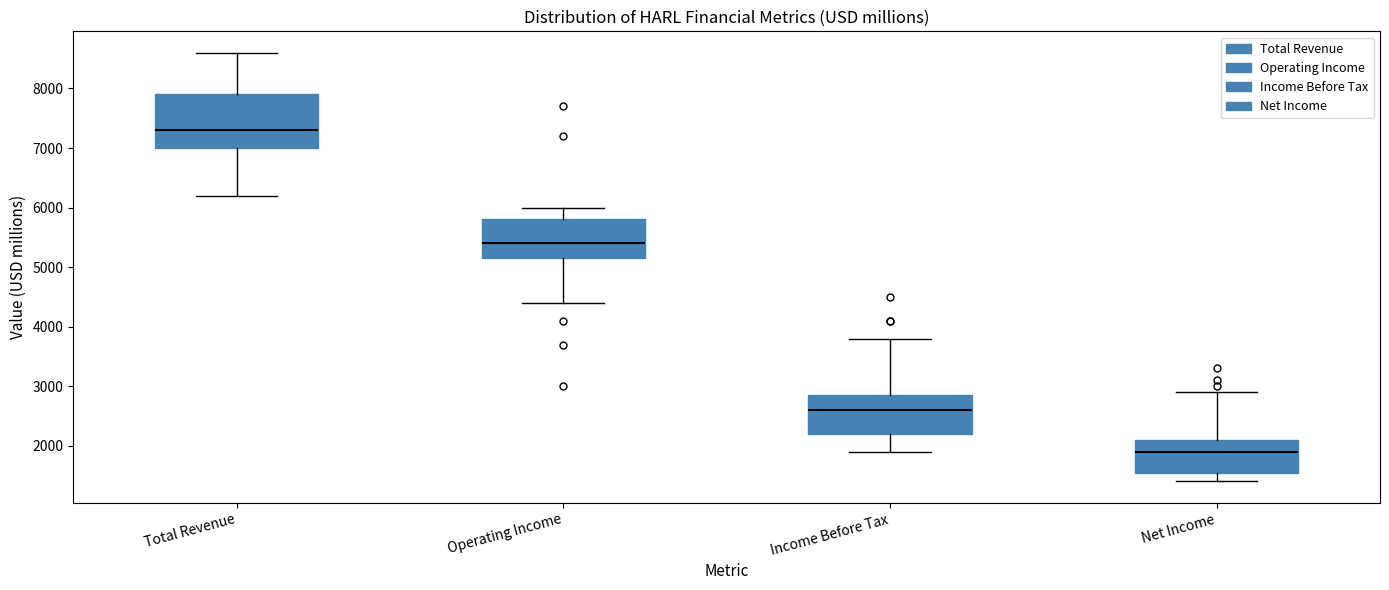

Reading left to right, read every box against the y-axis: the position of its median line, the range the box covers, and the ends of its whiskers. The values are not printed on the chart, so give them approximately, as read against the axis.

Total Revenue: median 7300, box 7000 to 7900, whiskers 6200 to 8600
Operating Income: median 5400, box 5200 to 5800, whiskers 4400 to 6000
Income Before Tax: median 2600, box 2200 to 2900, whiskers 1900 to 3800
Net Income: median 1900, box 1600 to 2100, whiskers 1400 to 2900